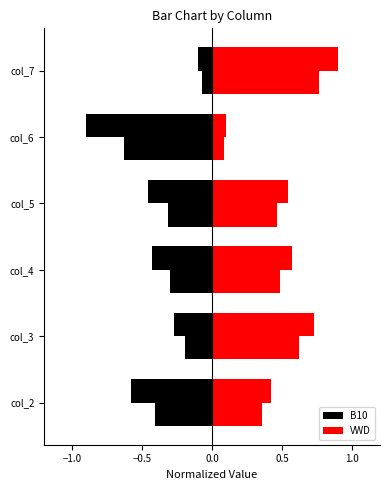

Which series has the widest spread of values?

B10